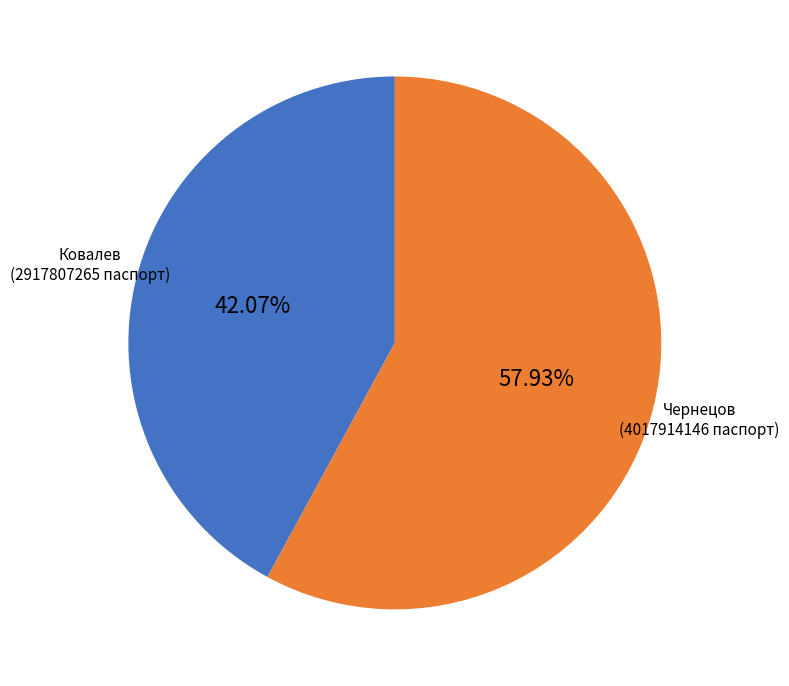

Approximately how many times larger is the value at Чернецов compared to Ковалев?

1.4